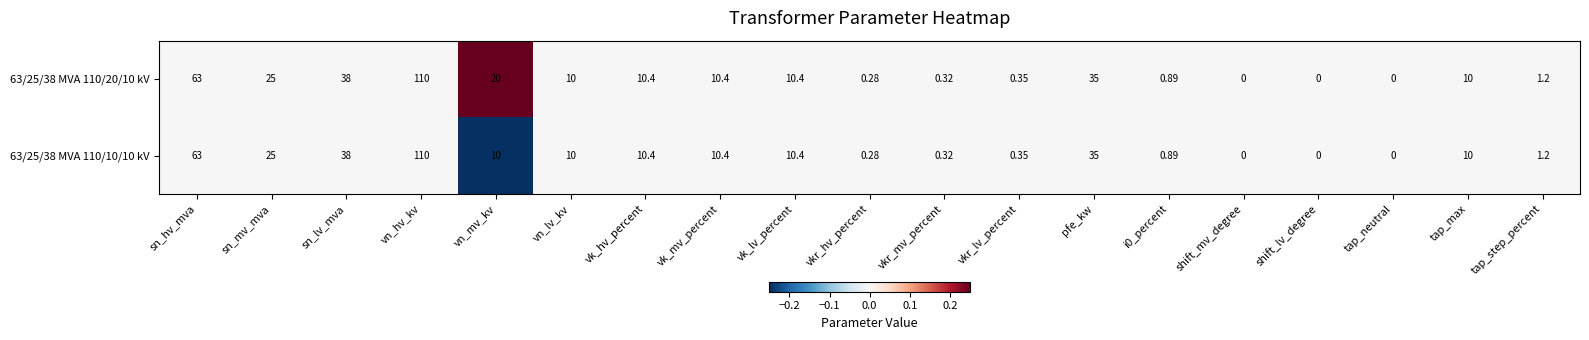

At which category does the chart reach its peak across all series?

vn_hv_kv